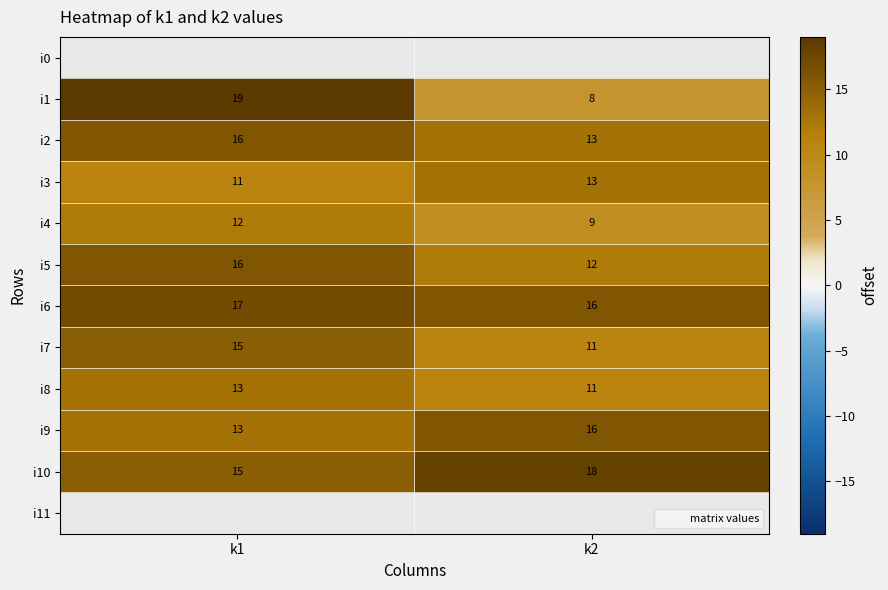

At which category does the chart reach its peak across all series?

k1